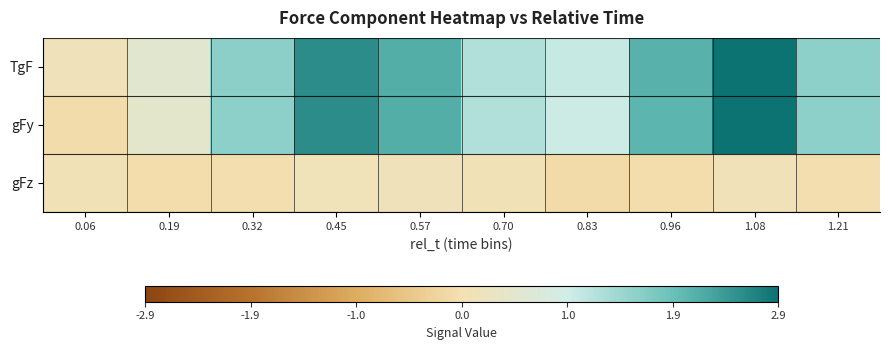

Reading right to left, list all the values displayed in this chart.

TgF: 1.21=1.6	1.08=2.9	0.96=2.1	0.83=1.0	0.70=1.2	0.57=2.1	0.45=2.5	0.32=1.6	0.19=0.5	0.06=0.2
gFy: 1.21=1.6	1.08=2.8	0.96=2.0	0.83=1.0	0.70=1.2	0.57=2.1	0.45=2.5	0.32=1.6	0.19=0.4	0.06=-0.1
gFz: 1.21=-0.0	1.08=0.1	0.96=-0.0	0.83=-0.1	0.70=0.1	0.57=0.2	0.45=0.1	0.32=-0.0	0.19=-0.0	0.06=0.1